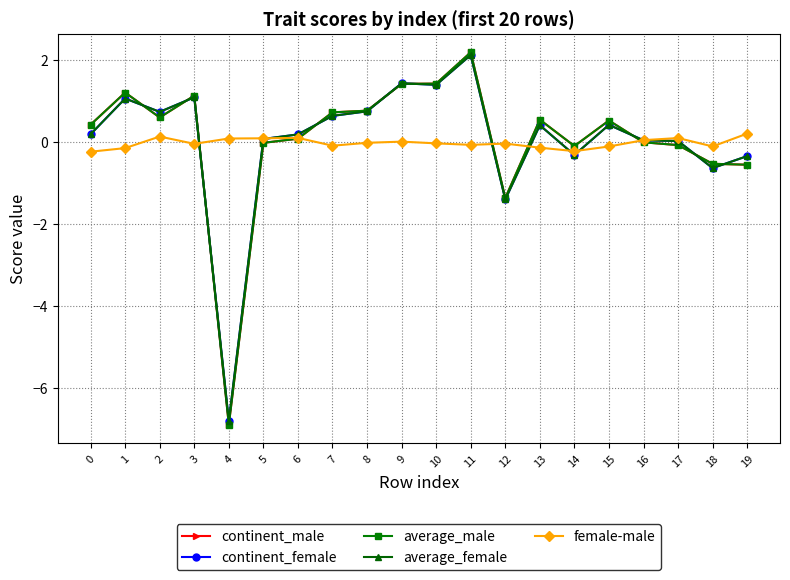

Where does the female-male series first go above 0?

2